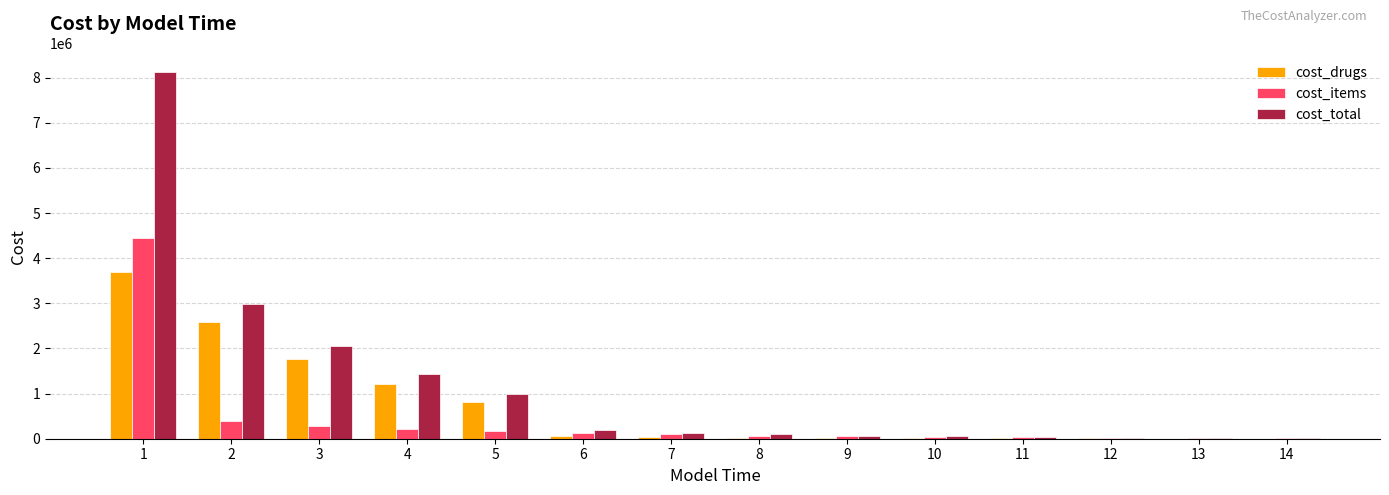

The value of cost_items at 4 is 224131.1. True or false?

True